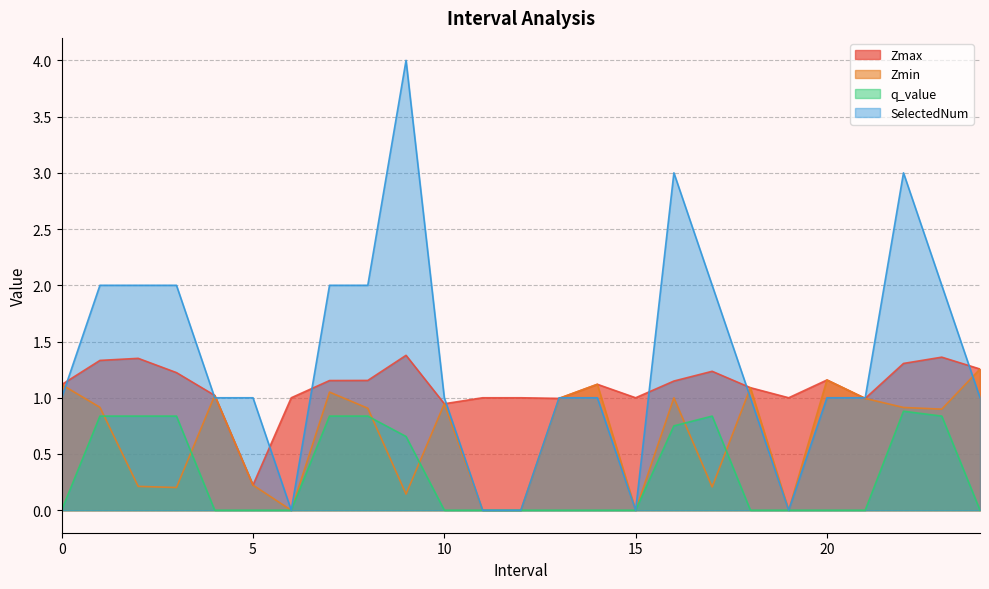

How many SelectedNum values are between 1 and 2?

17